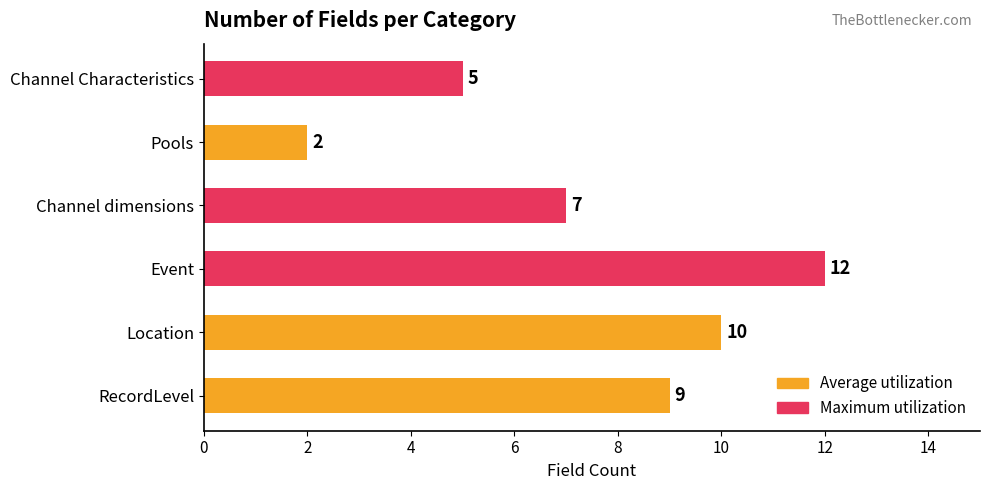

What is the sum of all values?

45